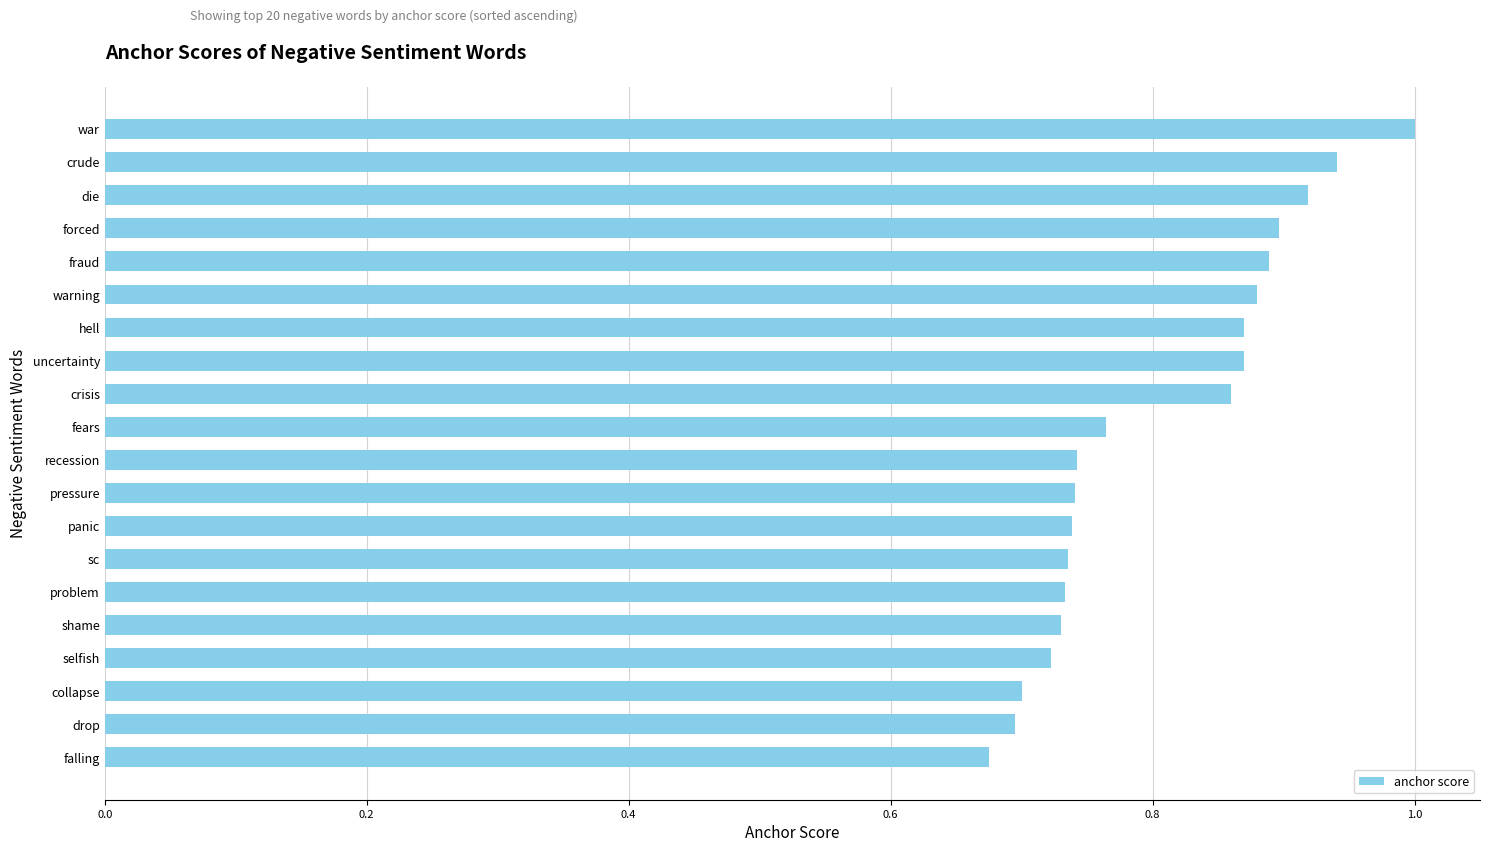

How many values are between 0 and 1?

20